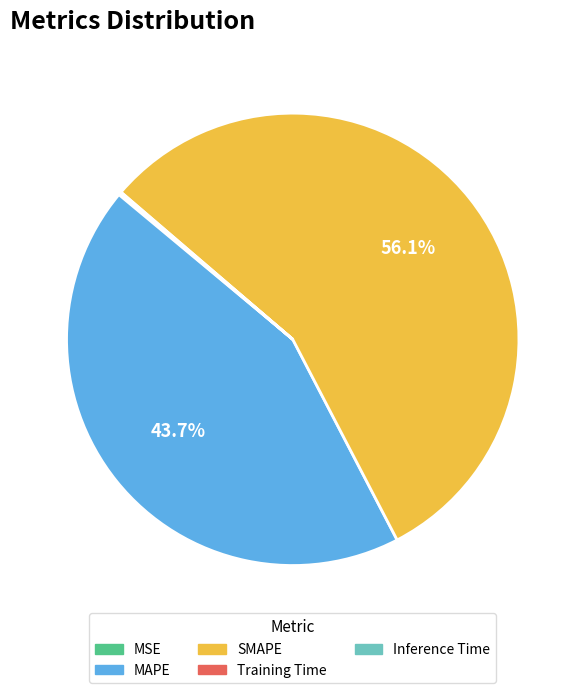

Which category accounts for the majority?

SMAPE